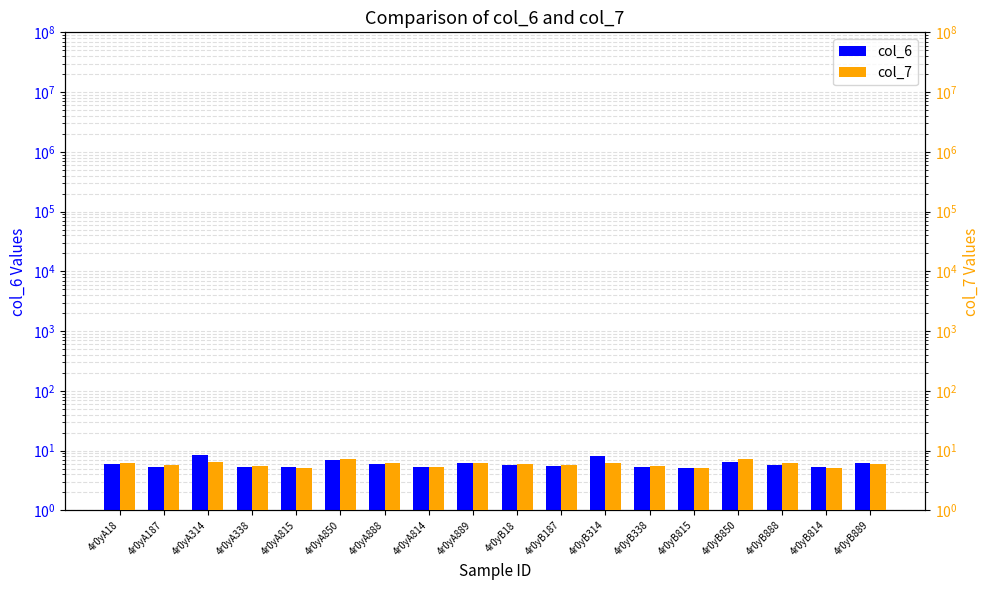

Is it true that col_7 equals 9.7 at 4r0yA338?

False